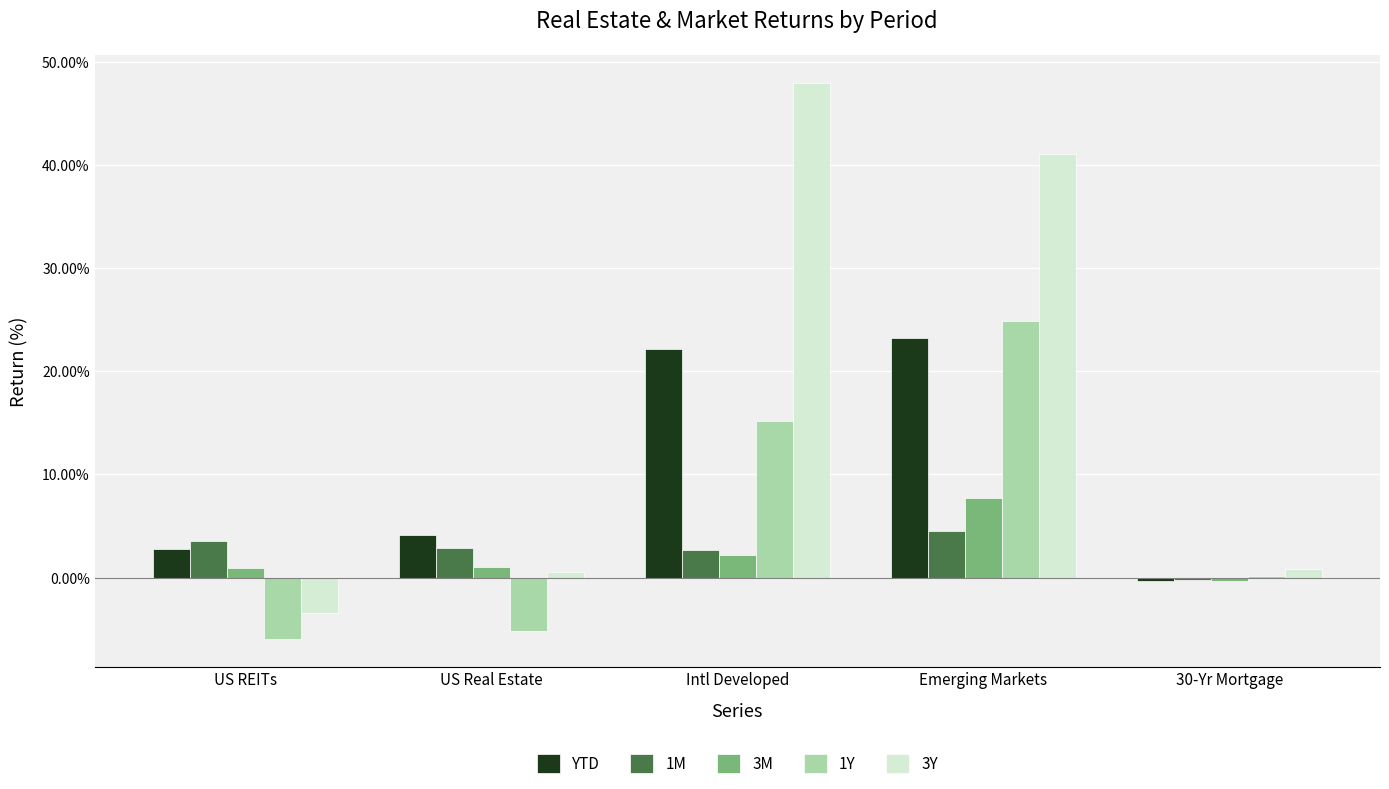

How many groups of bars are there?

5